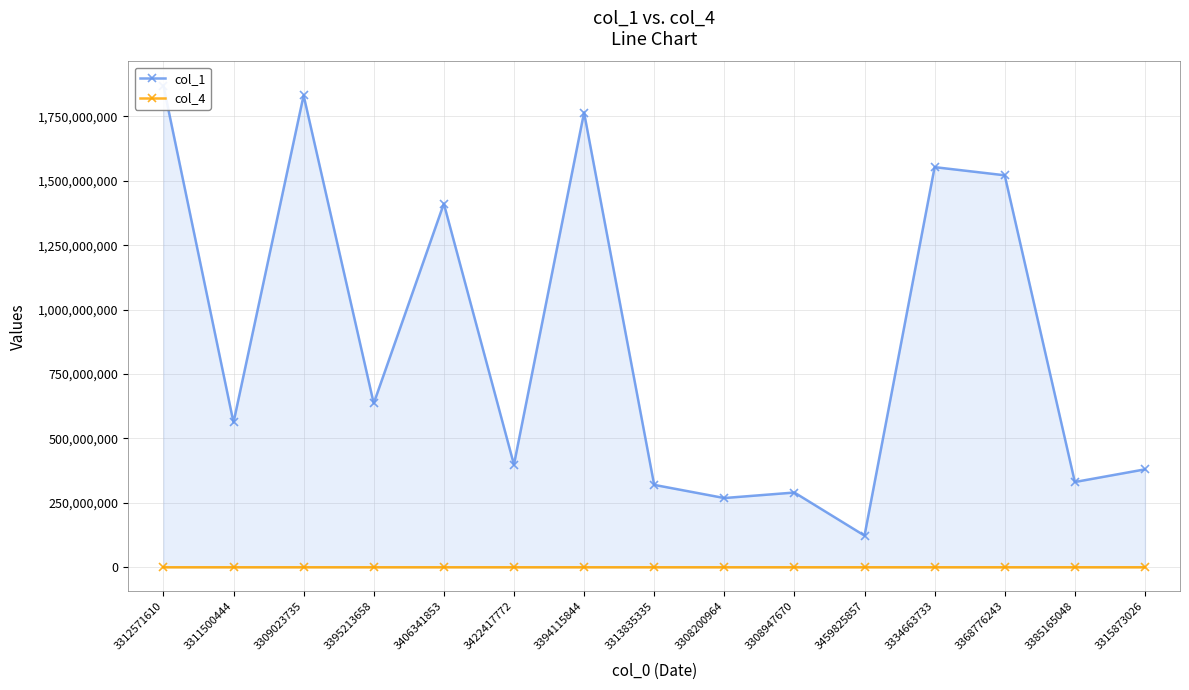

List the series in order of their overall mean, highest first.

col_1, col_4